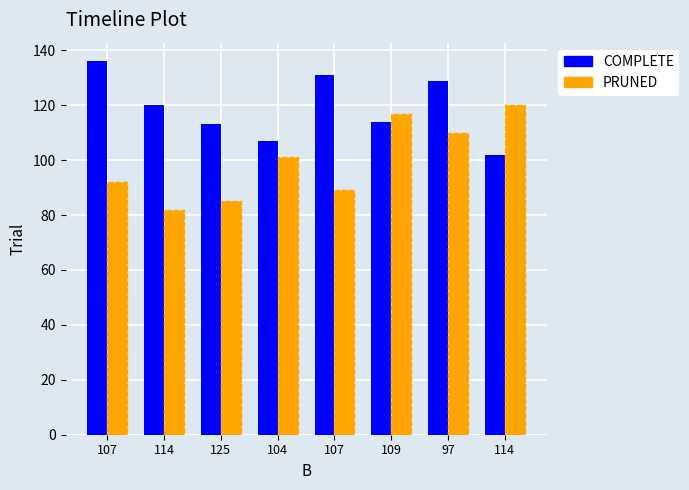

How many categories are shown in the chart?

8